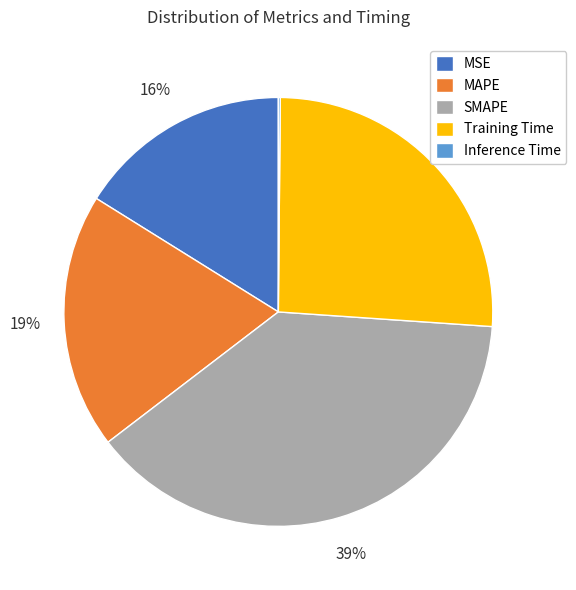

To the nearest percent, what is the combined percentage of SMAPE and MAPE?

58%